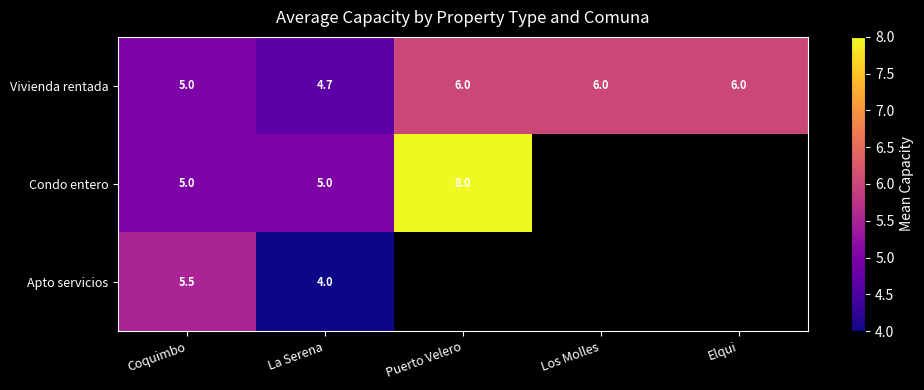

What is the total value across all series at La Serena?

13.7